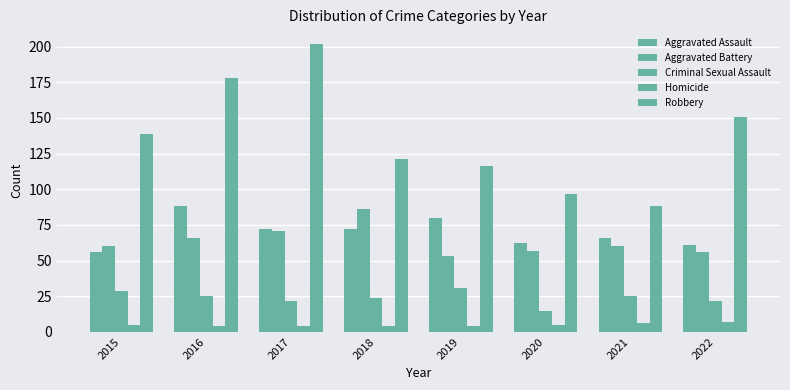

Are the bars grouped side by side (vs. stacked)?

Yes